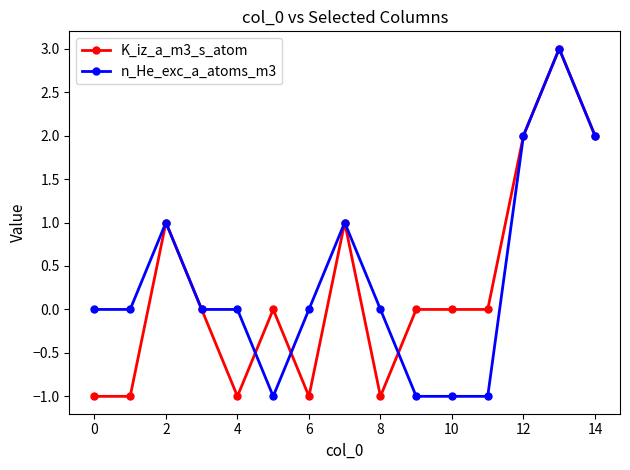

What is the maximum value shown in the chart?

3